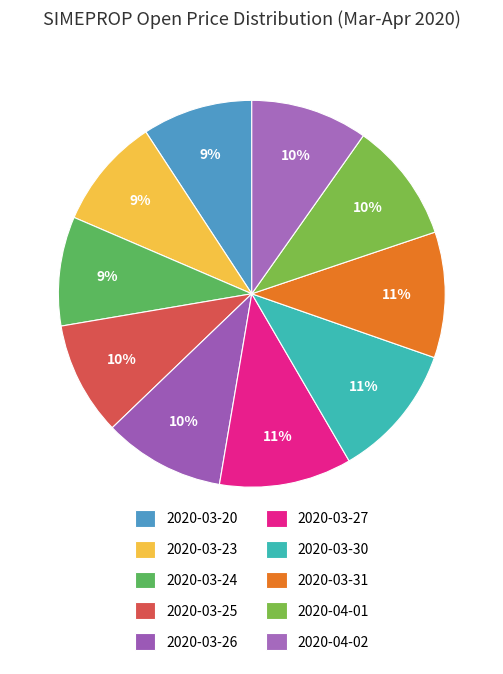

Is there a majority slice in this chart?

No